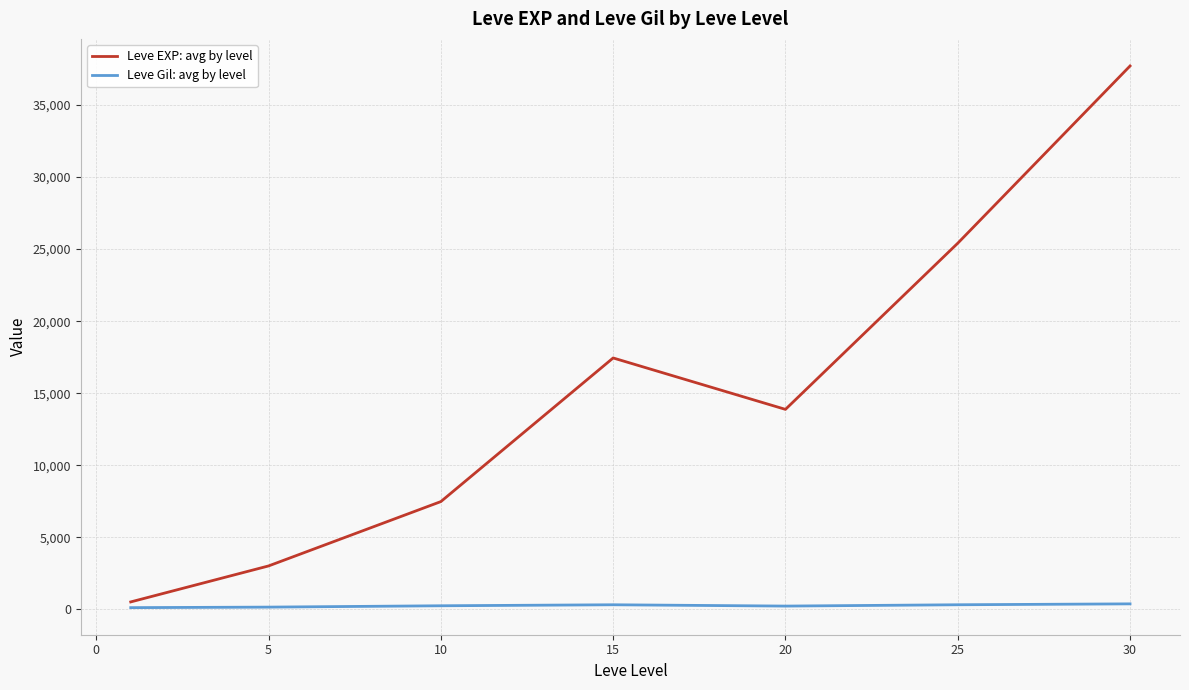

What is the maximum value for Leve EXP: avg by level?

37715.0